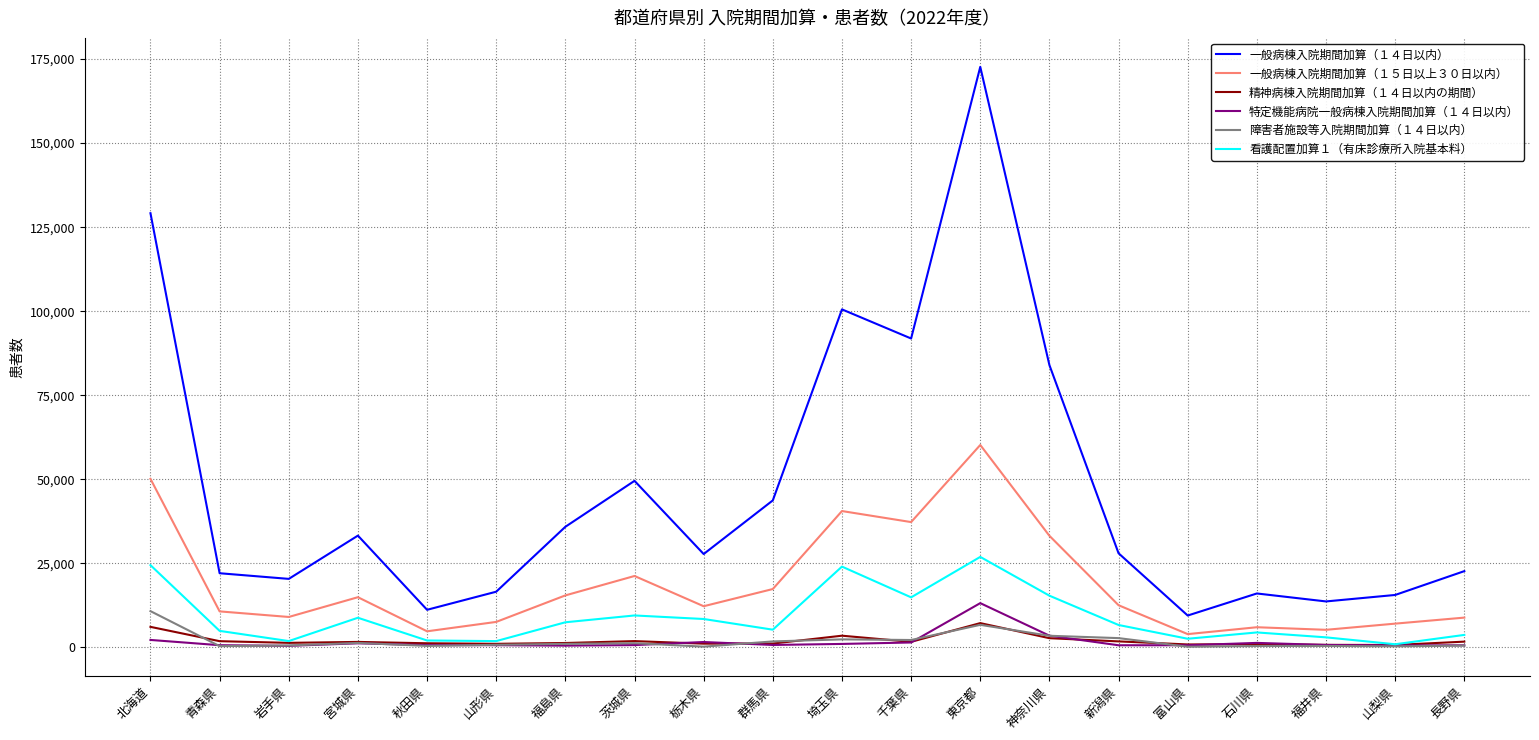

True or false: 一般病棟入院期間加算（１５日以上３０日以内） and 一般病棟入院期間加算（１４日以内） cross at least once.

False